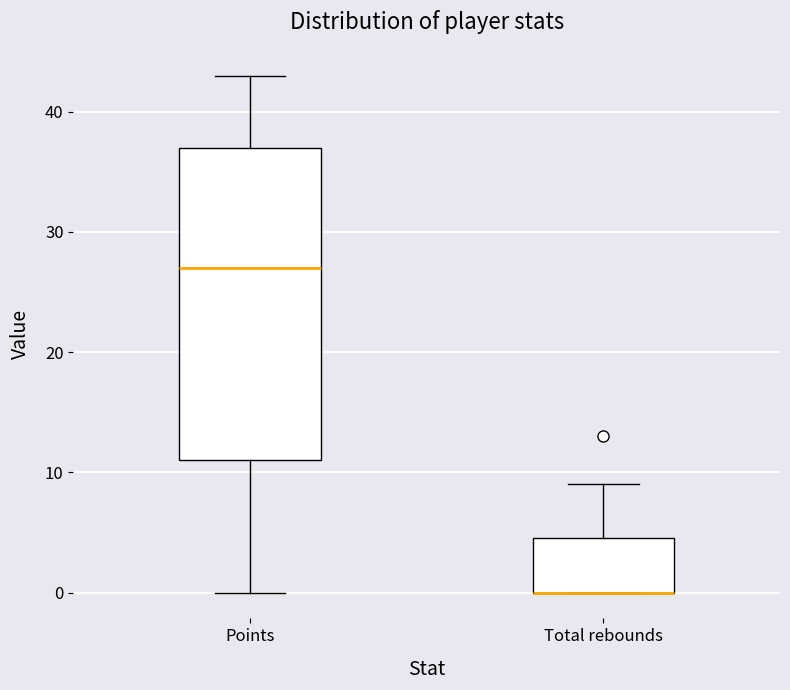

Where is the lower edge of the box for Total rebounds on the y-axis? The values are not printed on the chart, so give them approximately, as read against the axis.

0